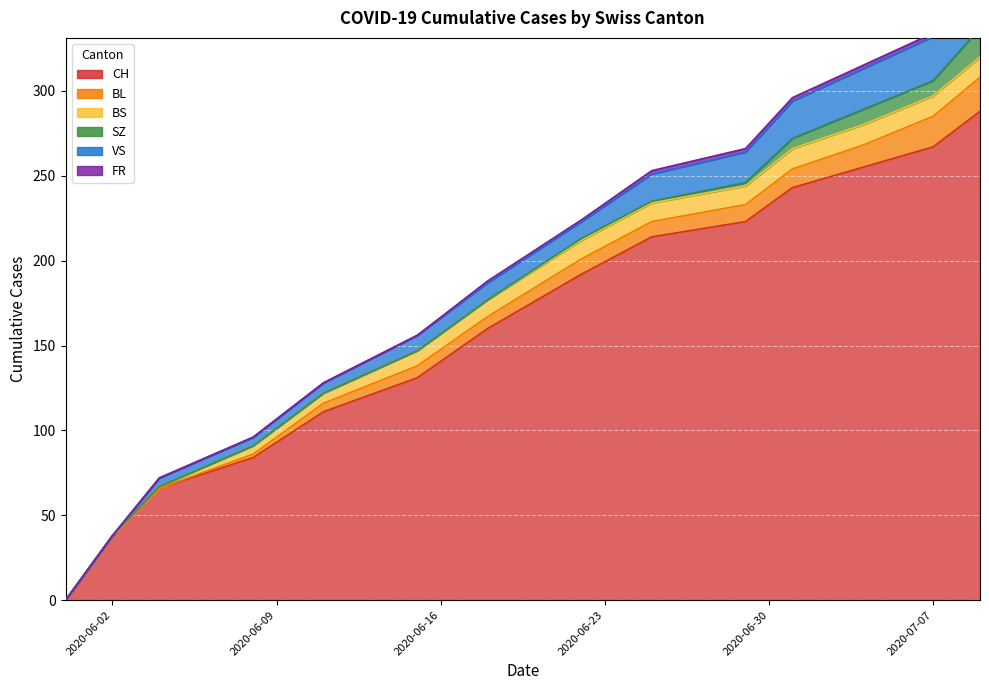

What is the difference between the BS values at 10 and 1?

12